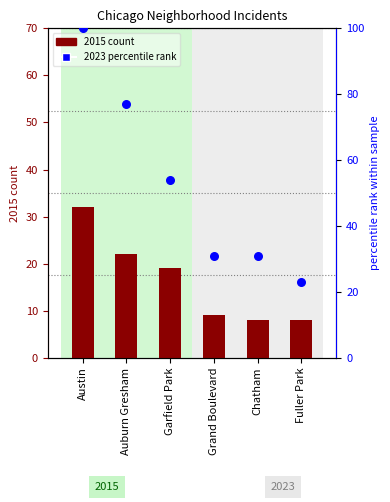

What is the total value across all series at Grand Boulevard?

40